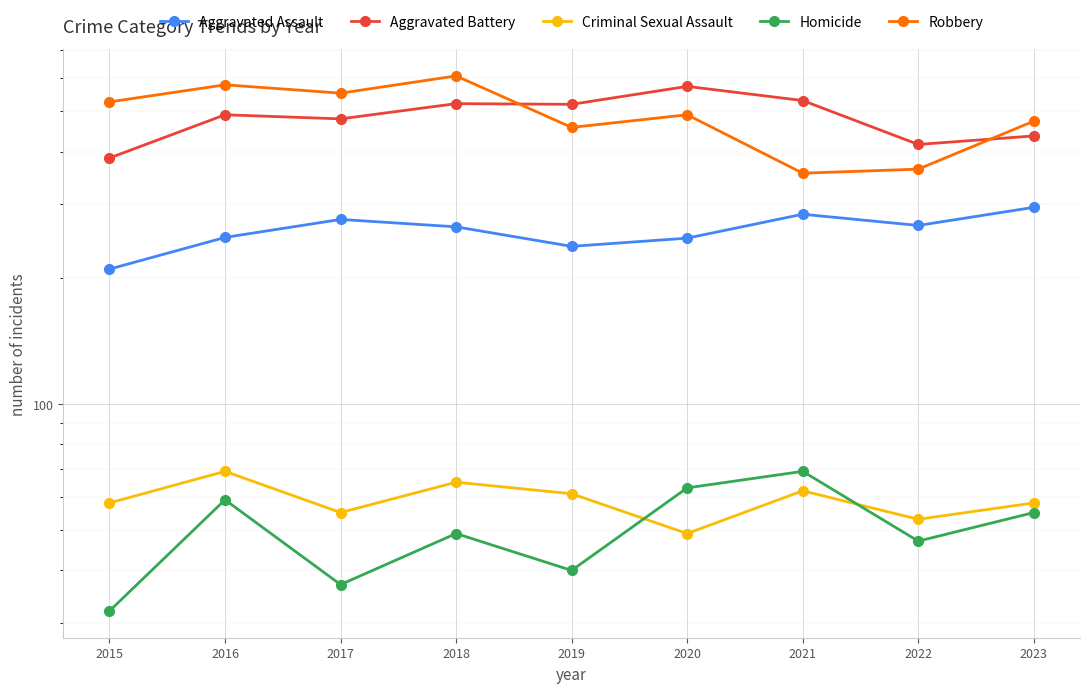

Which has a higher value, 2018 or 2016?

2018